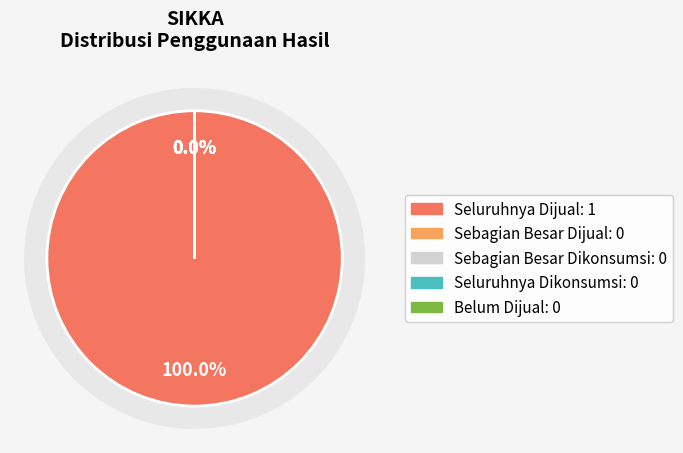

How much of the chart is everything except Seluruhnya Dikonsumsi?

100.0%